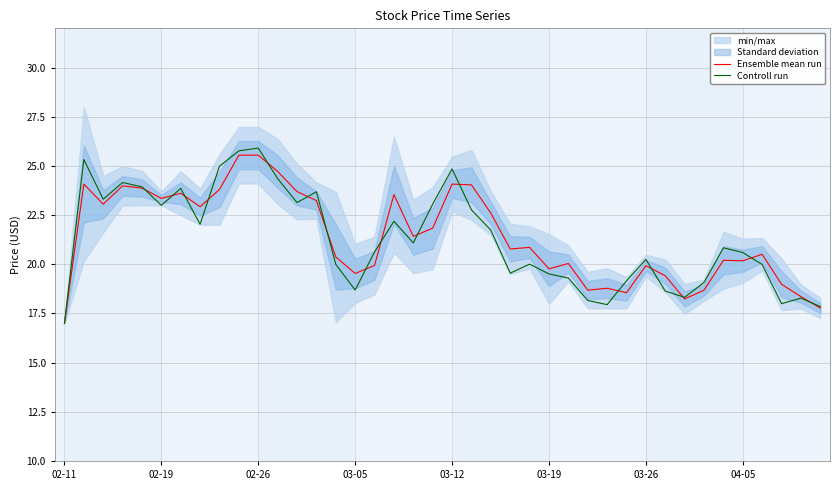

How many lines are shown in the chart?

2